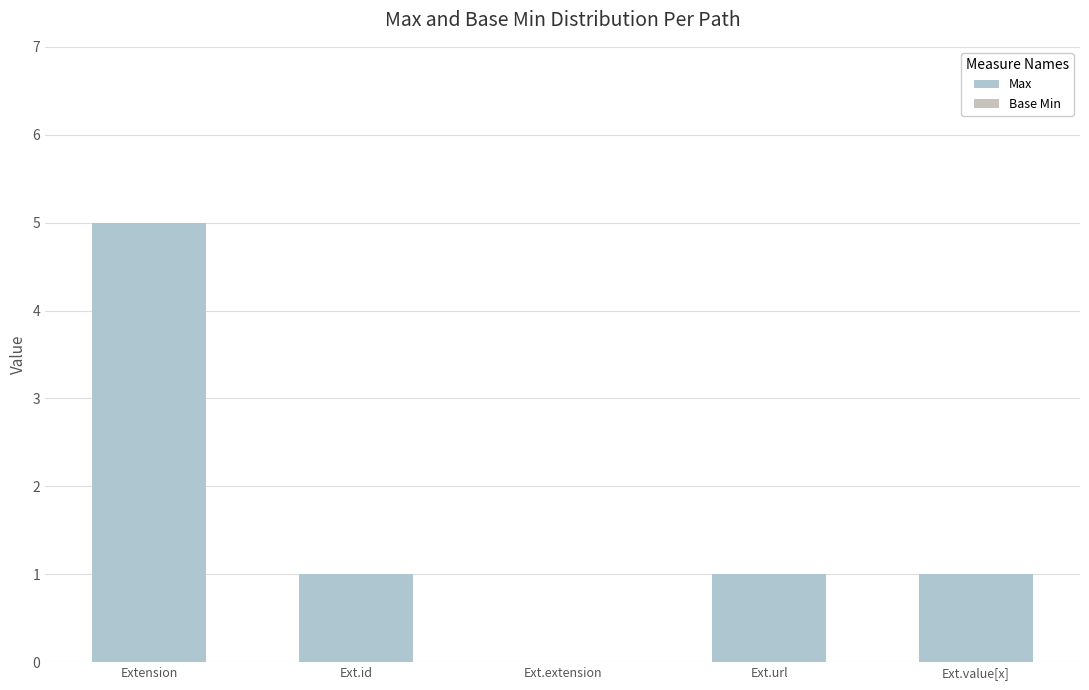

What position from the left is Ext.extension?

3